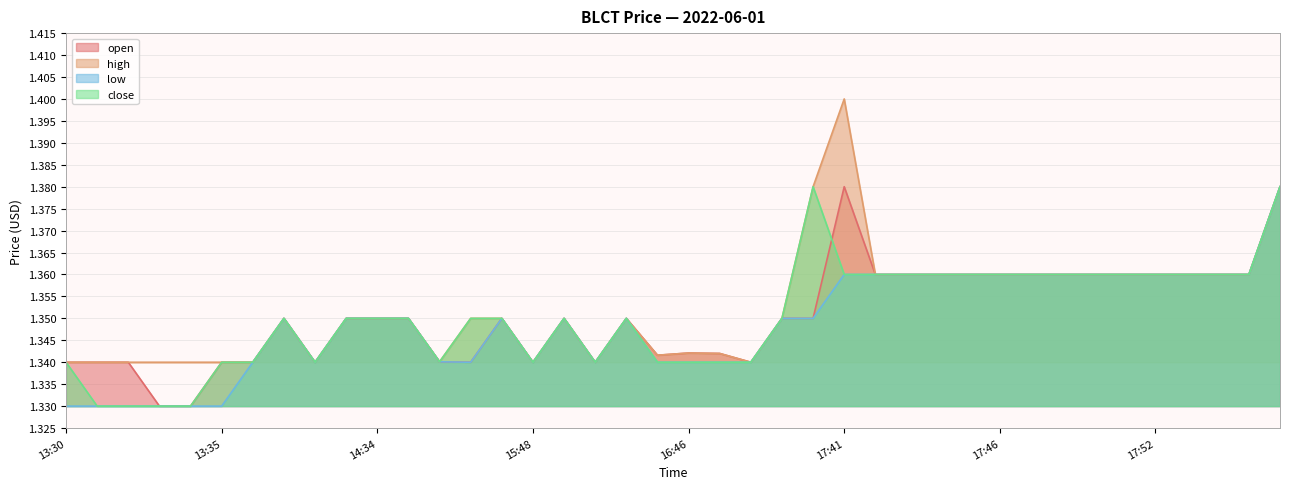

Where is high nearest to the value 1?

13:30